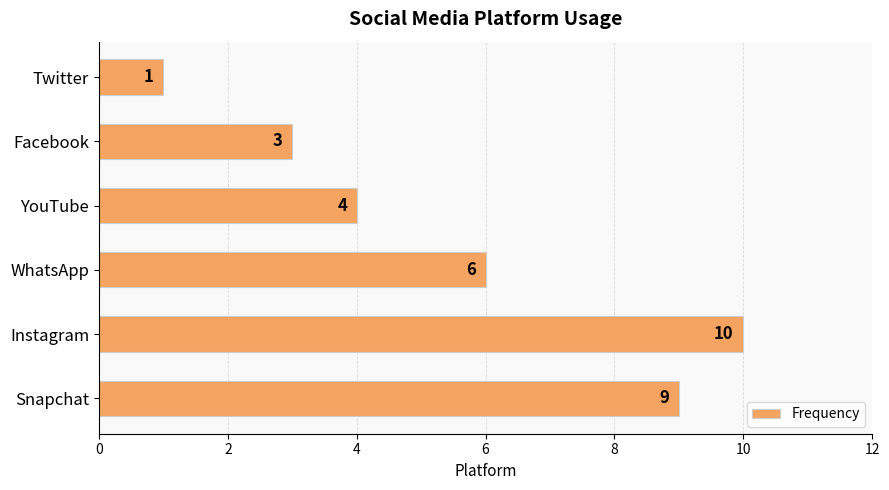

What is the approximate value at Snapchat?

9